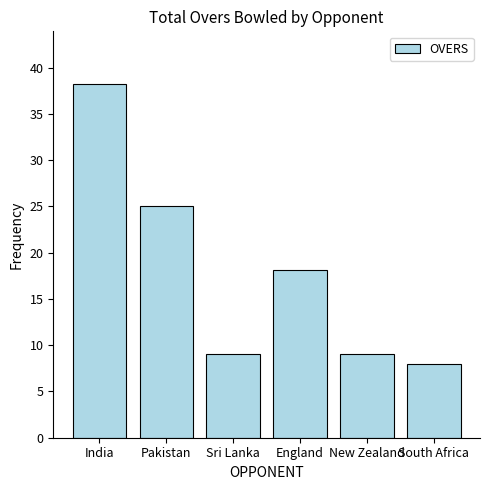

What is the label of the 4th bar from the left?

England